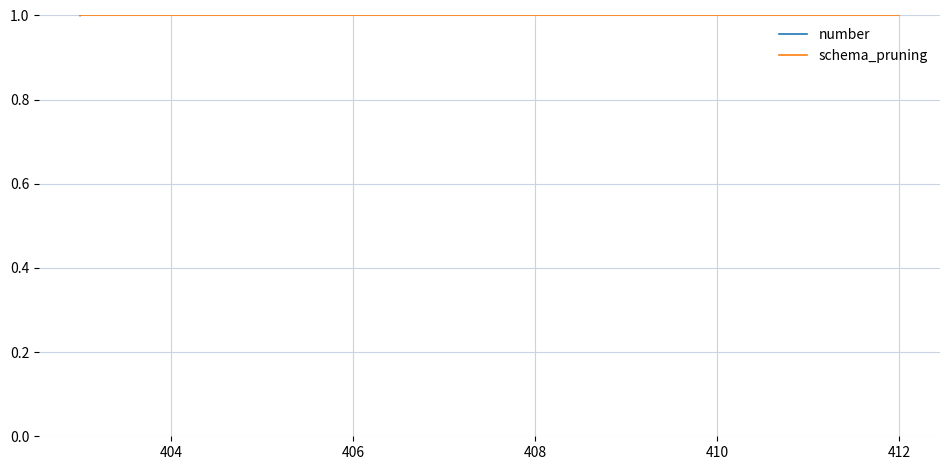

Which series has the largest total across all categories?

number